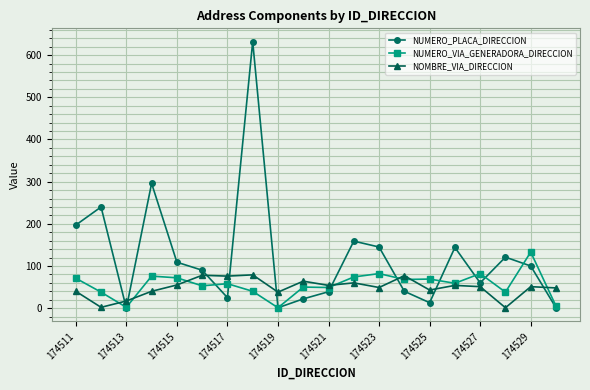

Is this an area chart (filled region under the line)?

No